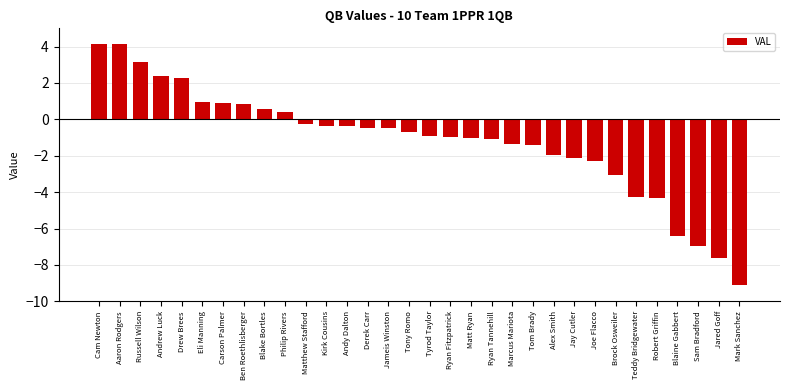

What is the maximum value shown in the chart?

4.2